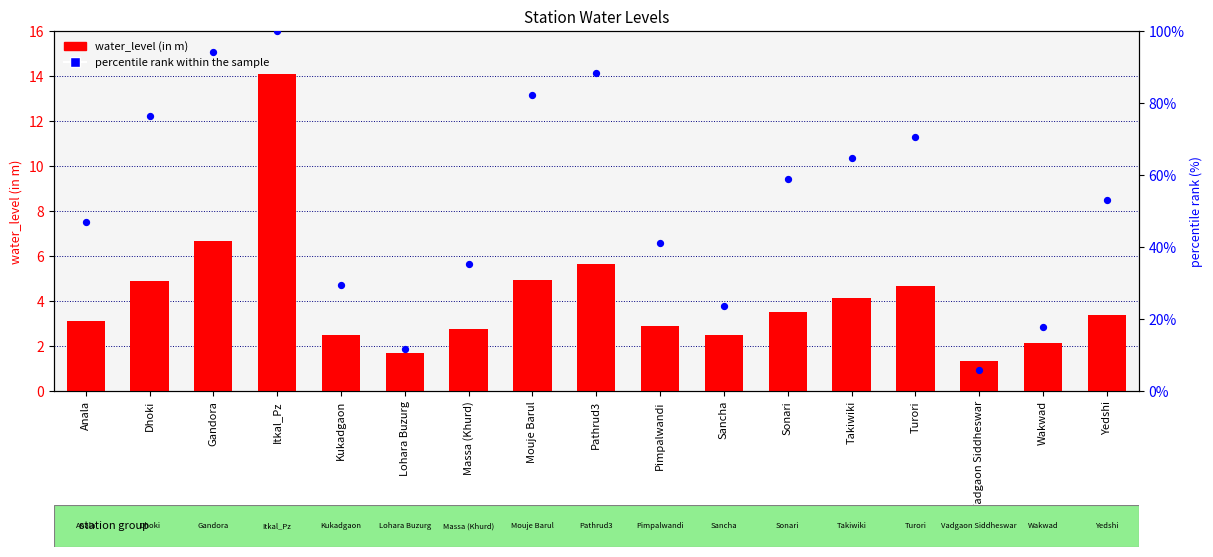

Which series reaches the maximum Y coordinate?

percentile rank within the sample